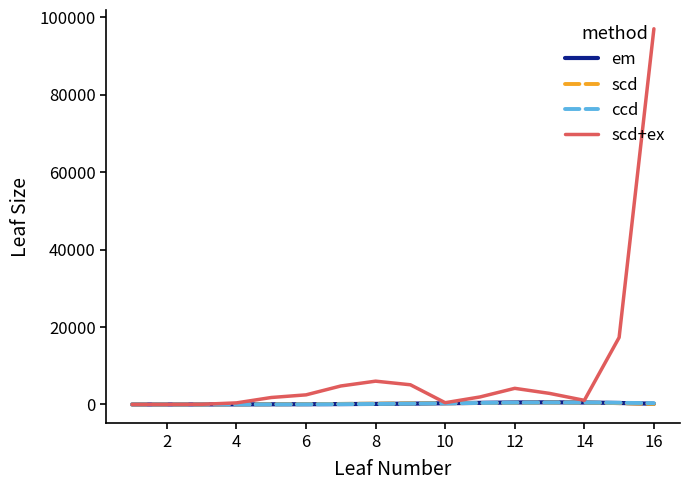

Which series has the largest range (max minus min)?

scd+ex